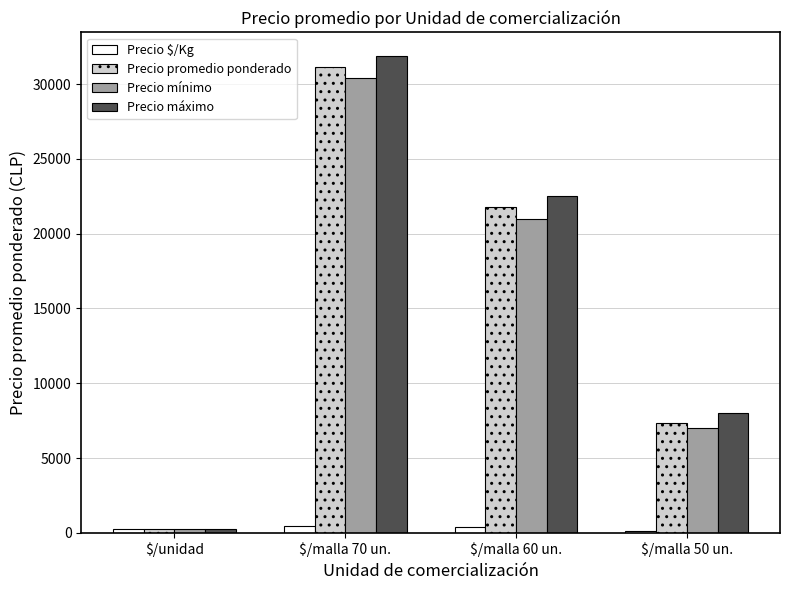

The value of Precio promedio ponderado at $/malla 70 un. is 31150.9. True or false?

True